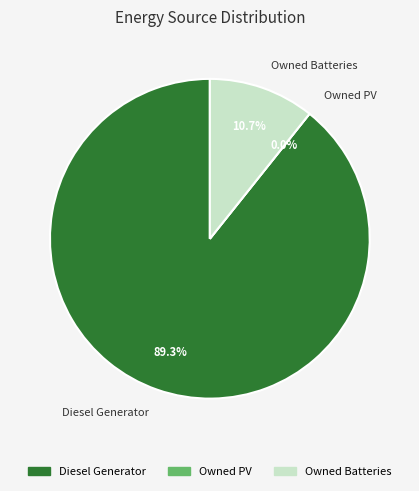

What is the total percentage of Owned PV and Owned Batteries?

10.7%